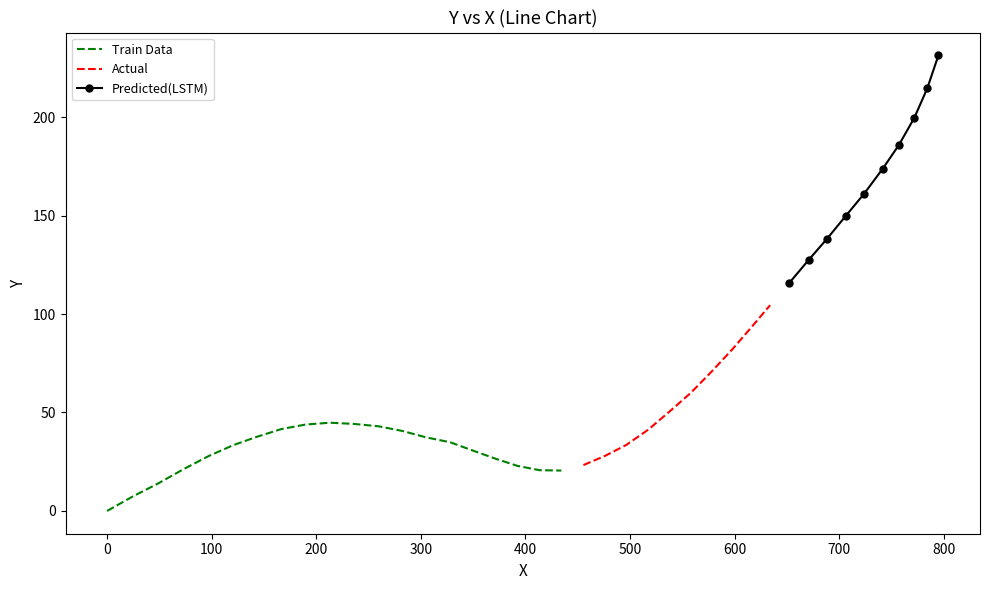

What is the value of the 31st point from the left?

115.6